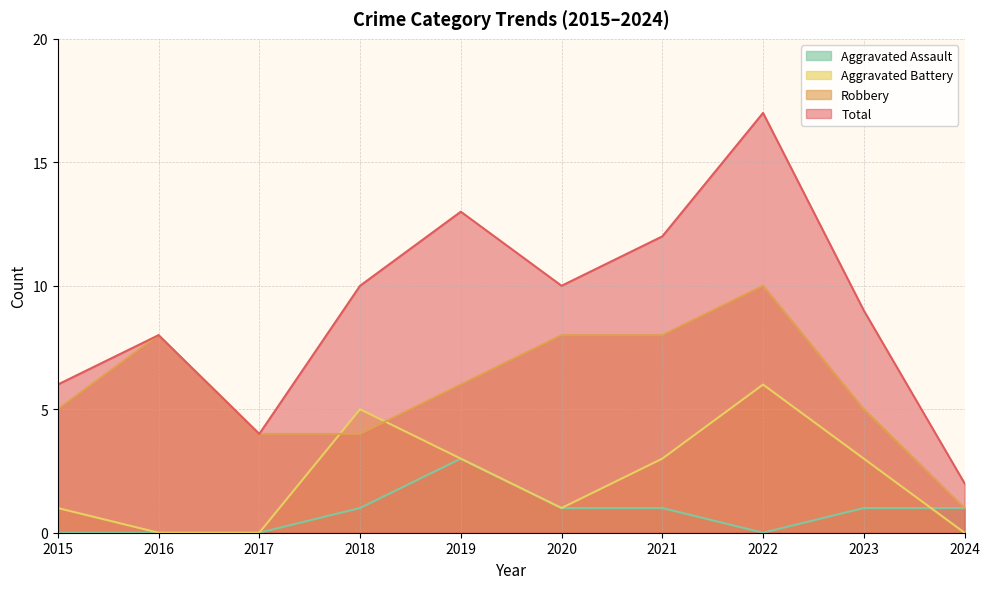

Rank the series at 2024 from lowest to highest value.

Aggravated Battery, Robbery, Aggravated Assault, Total